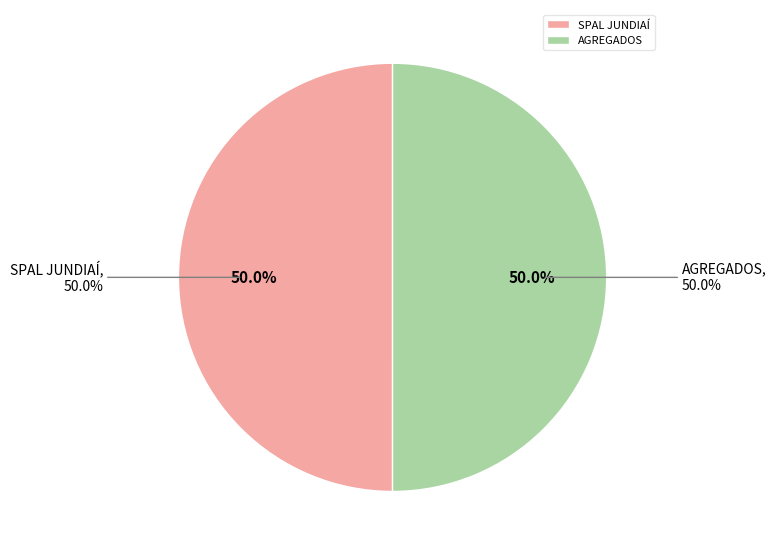

Is the sum of AGREGADOS and SPAL JUNDIAÍ greater than half?

Yes